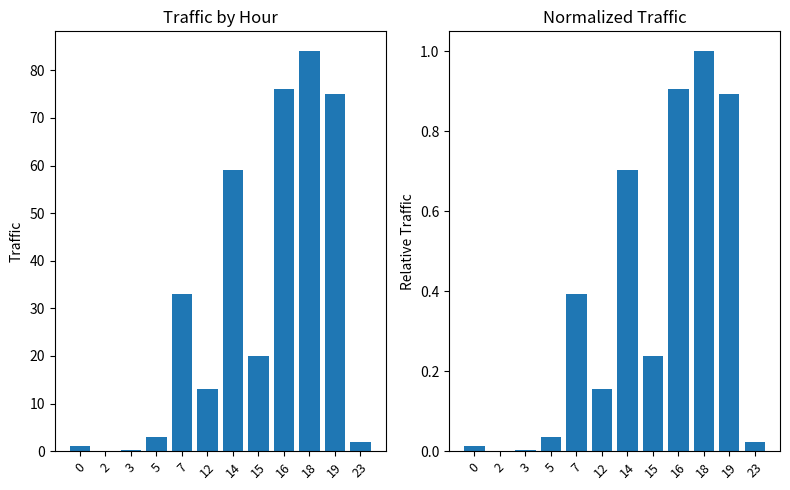

What is the difference between the maximum and minimum values in the Normalized Traffic series?

1.0